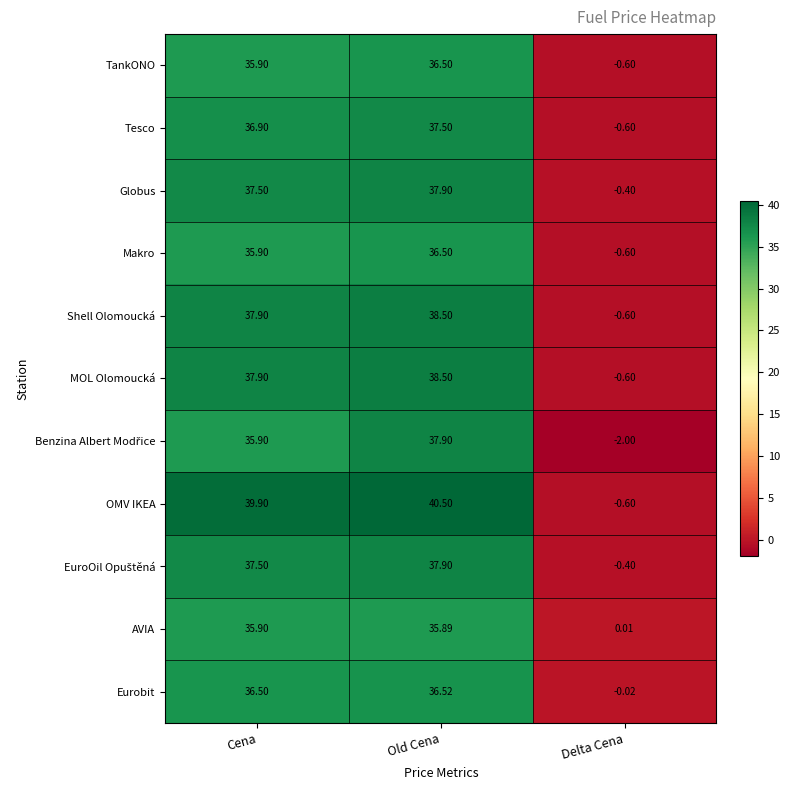

Which series has the largest total across all categories?

OMV IKEA